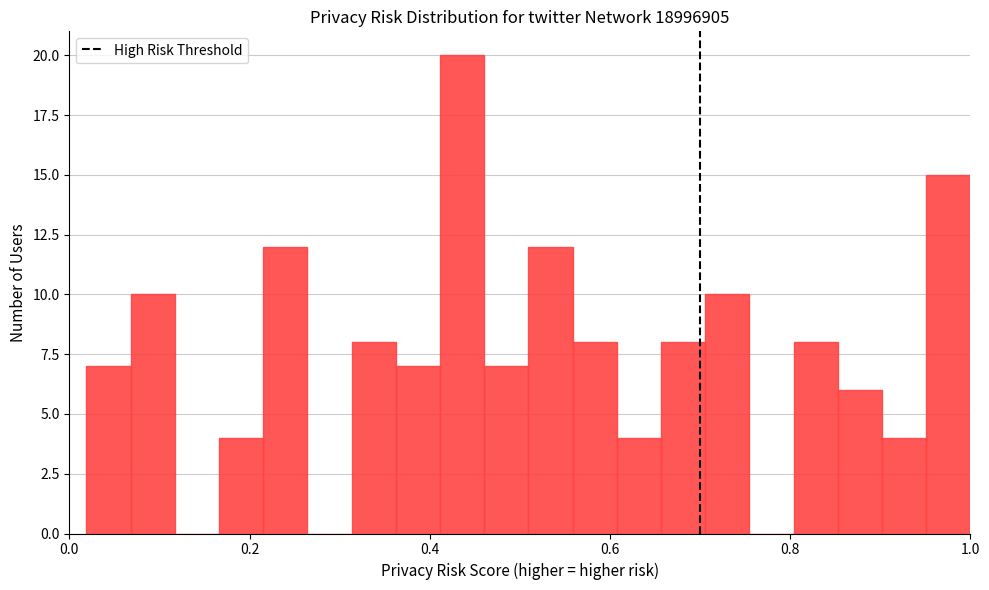

Read against the x-axis, roughly where is the centre of the tallest bar?

0.44